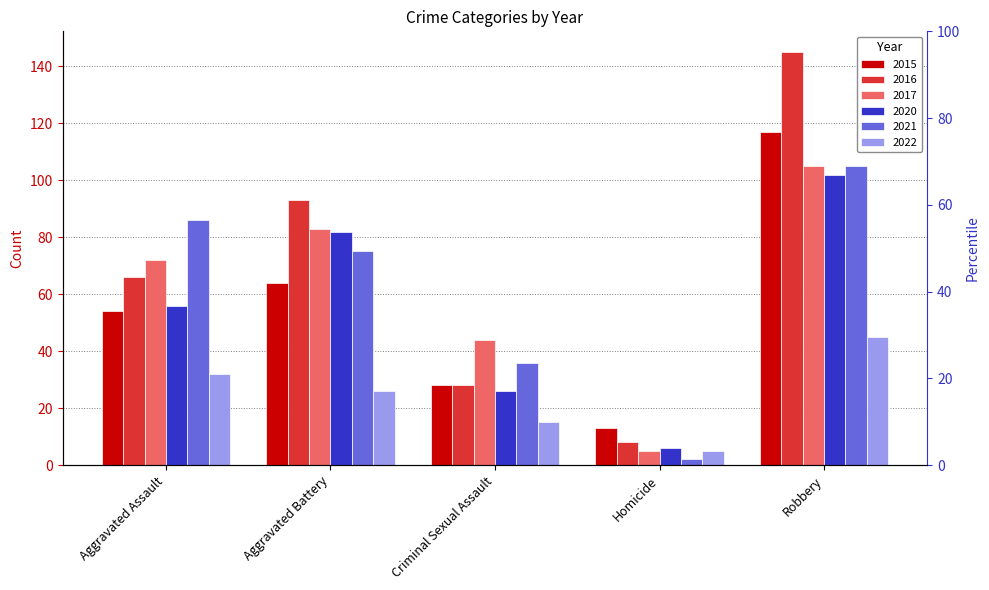

Which label corresponds to the smallest value in the chart?

Homicide